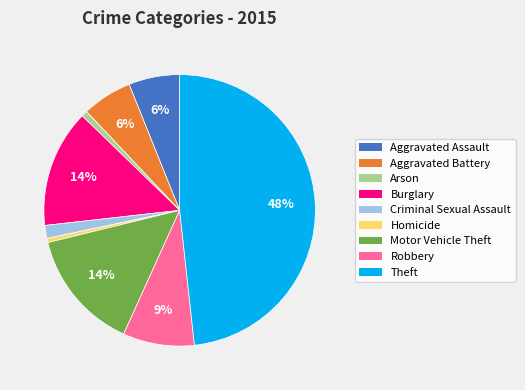

The Burglary slice represents 14% of the pie. True or false?

True